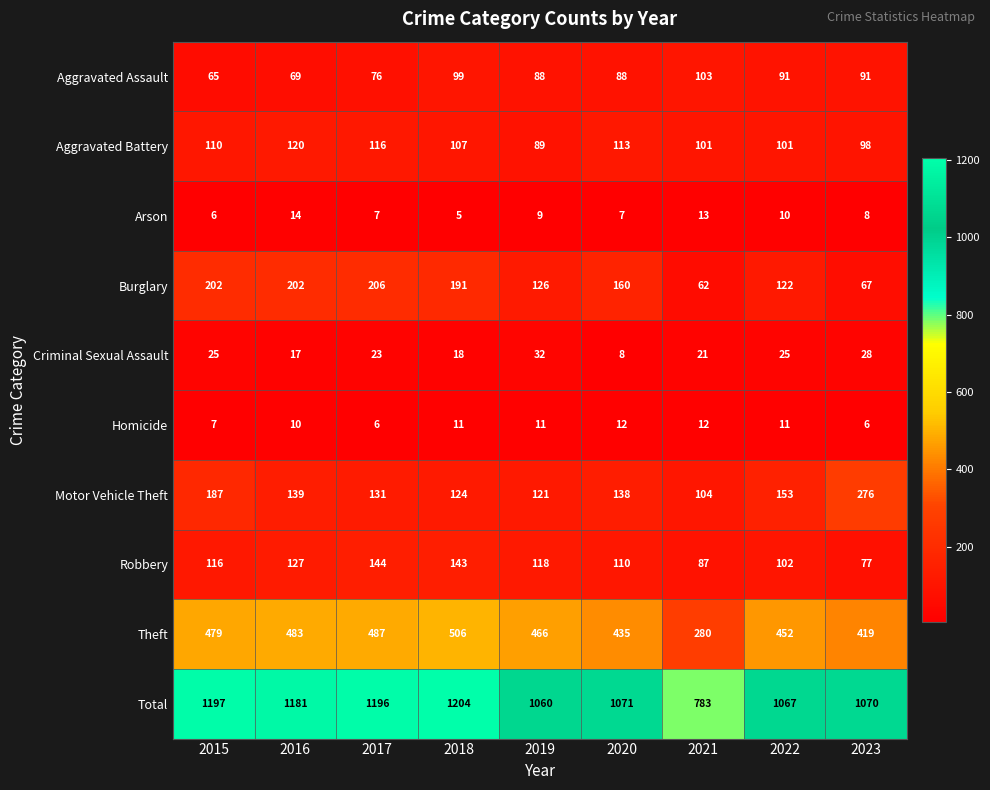

At which category is the sum across all series the highest?

2018